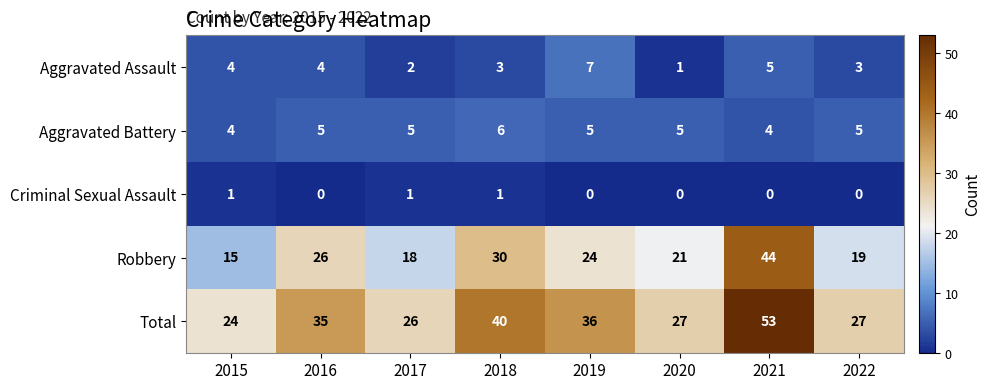

Between 2015 and 2022, which series saw the biggest shift?

Robbery